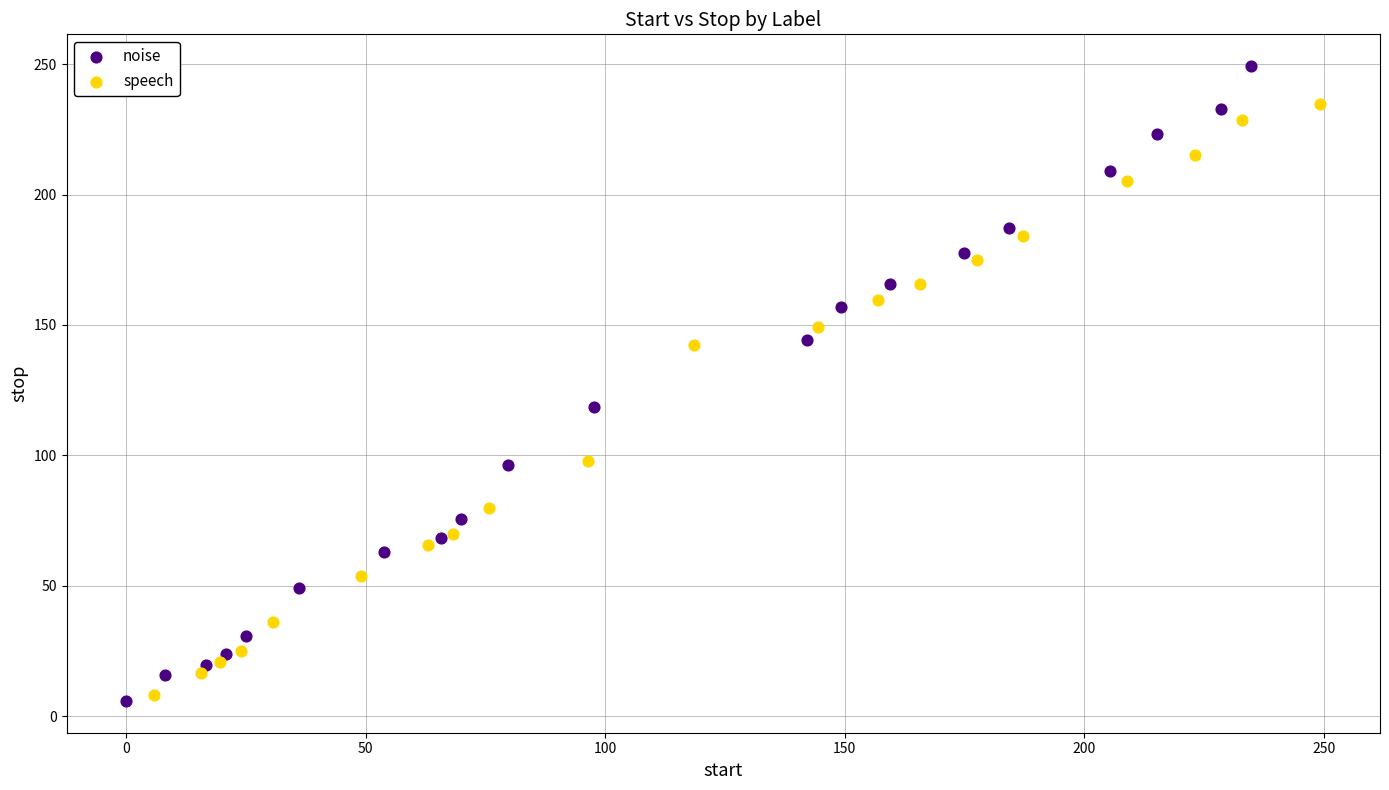

Which series has the widest spread of Y values?

noise